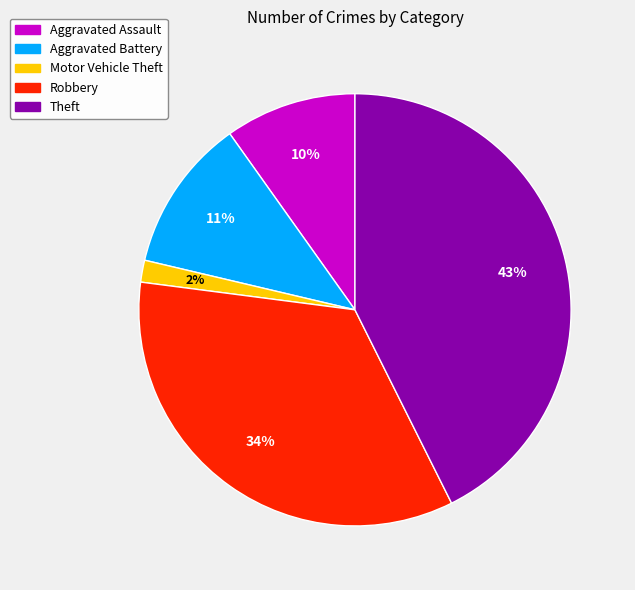

To the nearest percent, what portion does Aggravated Assault represent?

10%